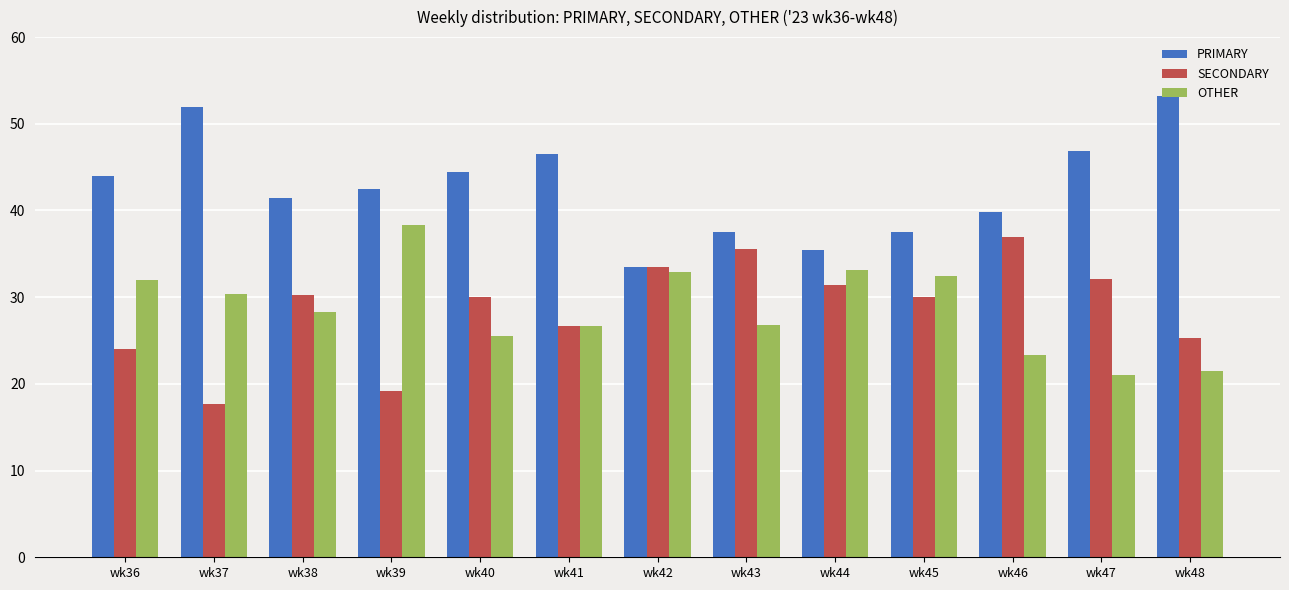

Count the number of categories in the chart.

13